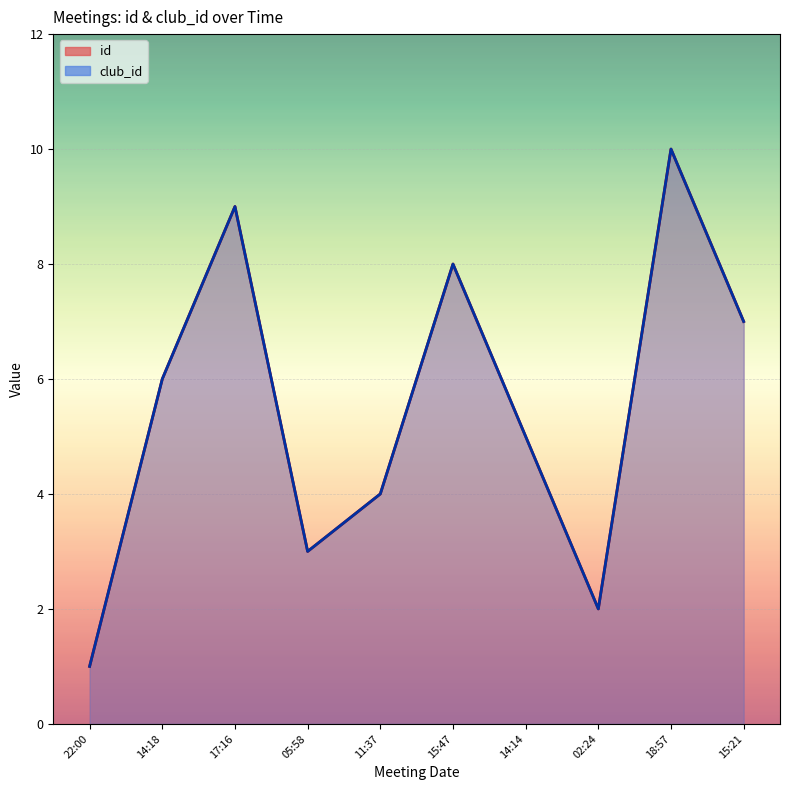

At which category is the sum across all series the highest?

2022-01-16T18:57:54